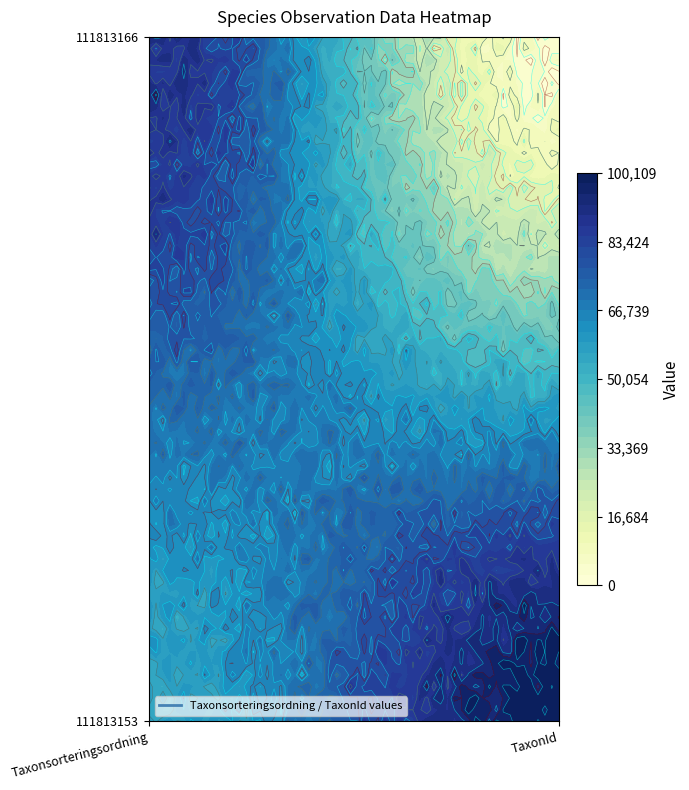

Count the 111813153 values in the range 56398 to 100109.

2